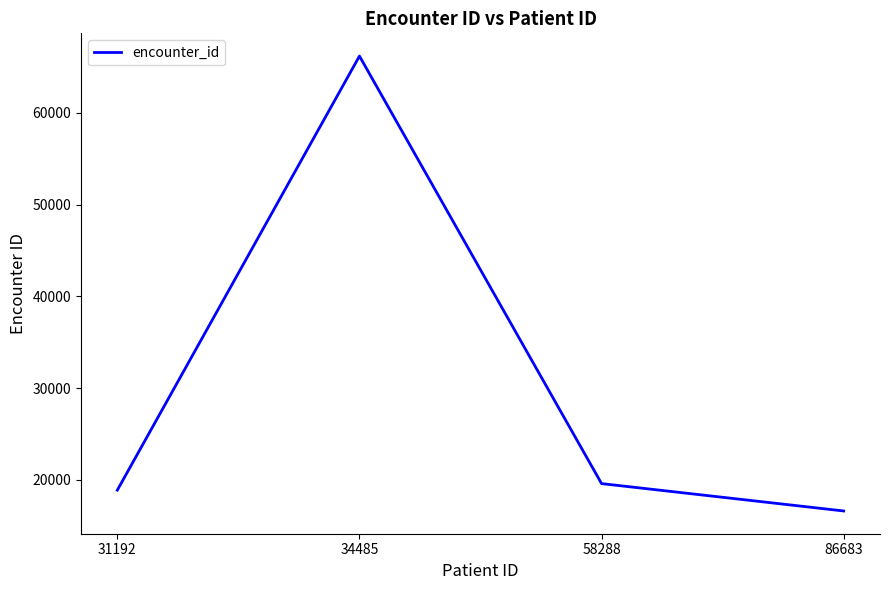

Reading left to right, list all the values displayed in this chart.

18874	66195	19585	16601